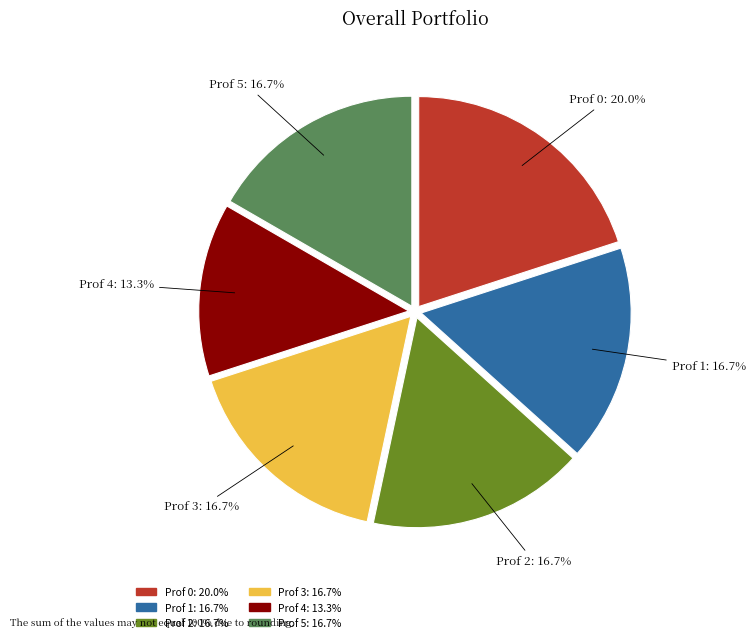

Is Prof 2 the majority of the pie?

No